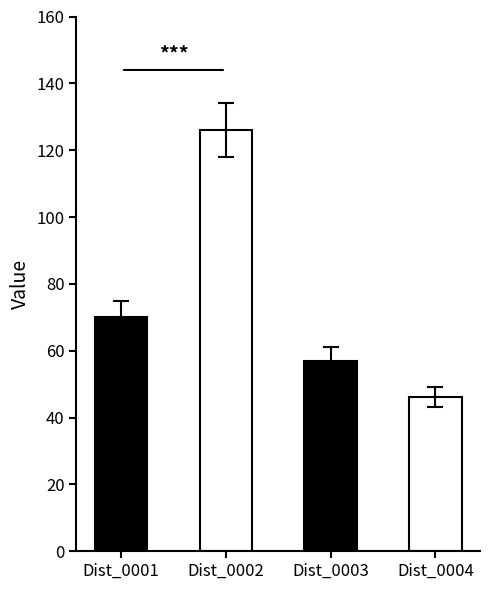

Is it true that Dist_0004 equals 46 at 8?

True